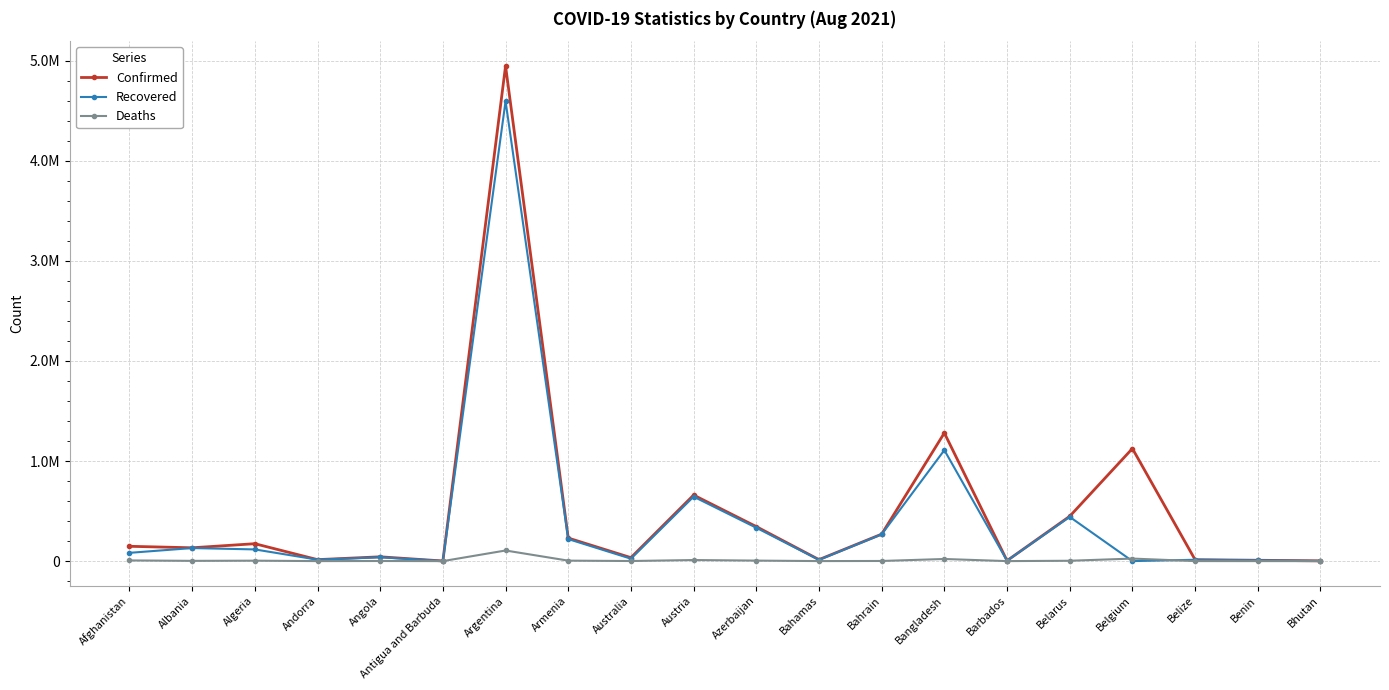

What are all the series names shown in the legend?

Confirmed, Recovered, Deaths